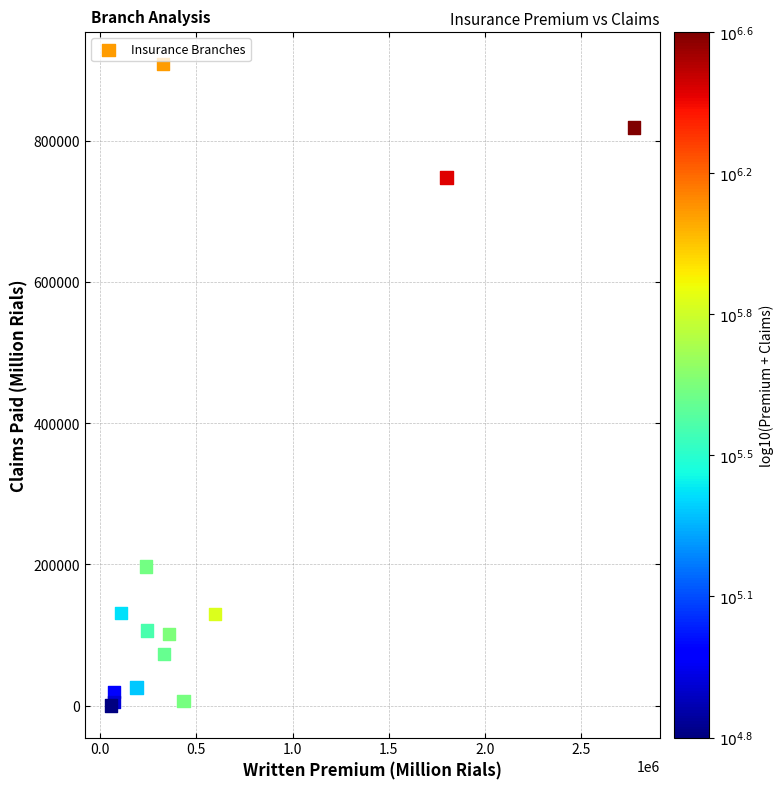

What Y value in the scatter plot is closest to 454308?

197031